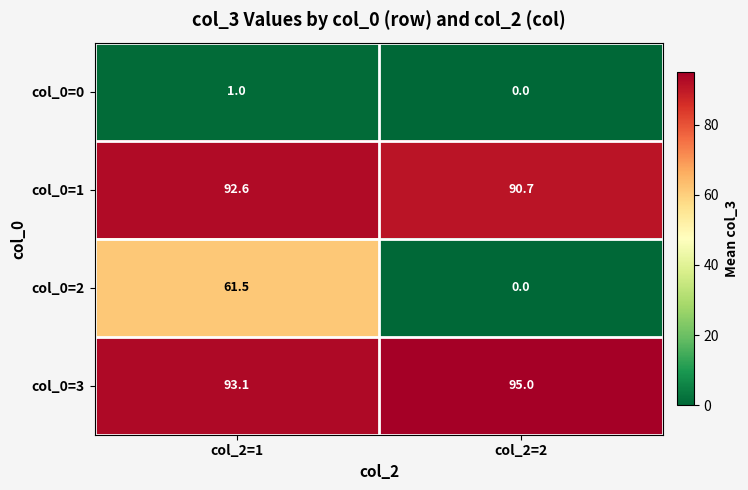

Which label corresponds to the smallest value in the chart?

col_2=2